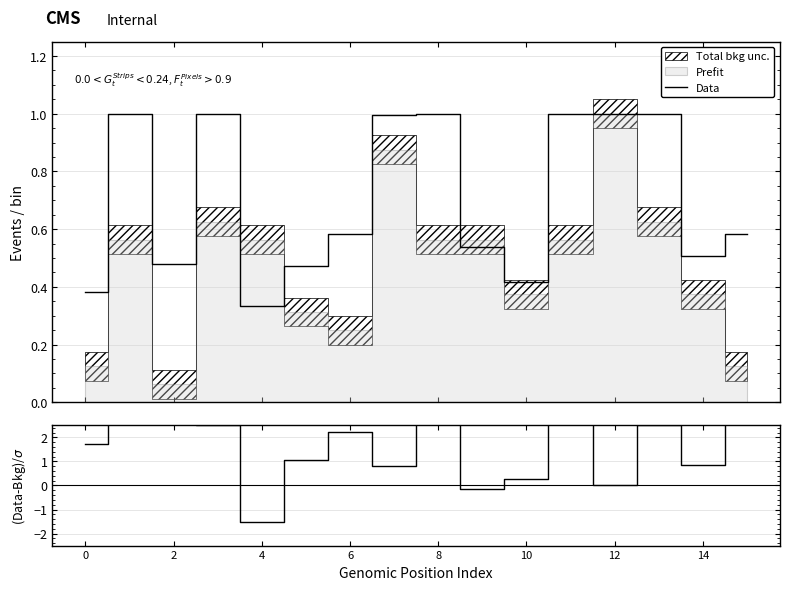

Does the chart display data point markers on the line(s)?

No